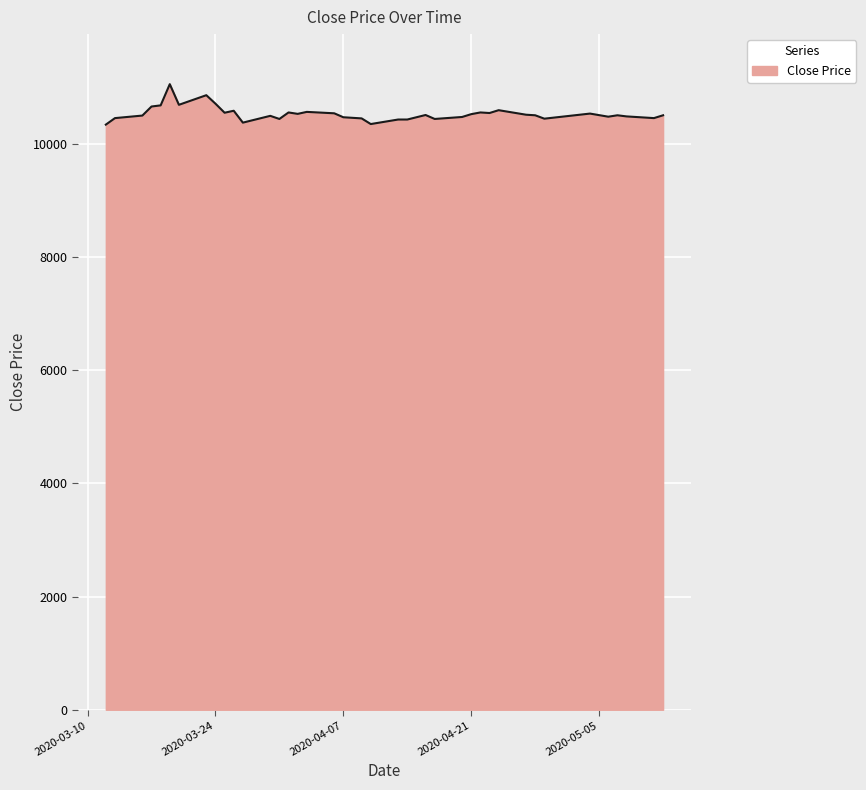

What is the minimum value shown in the chart?

10340